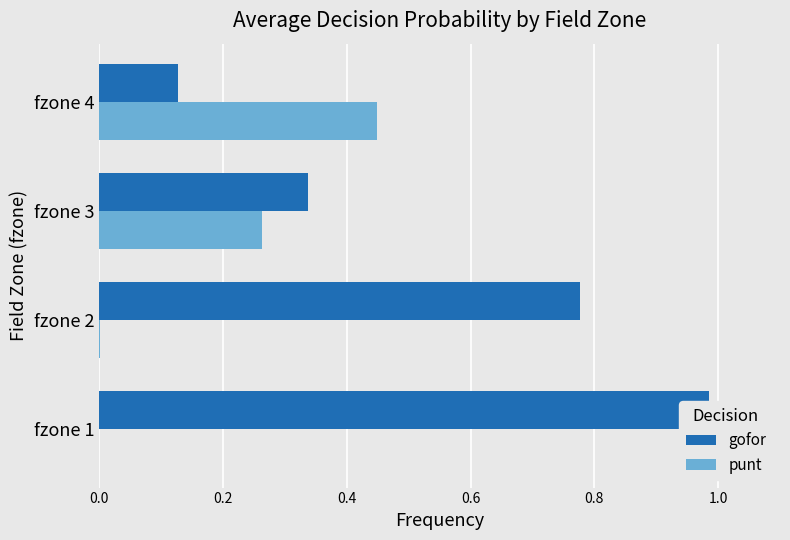

What is the total value across all series at fzone 1?

1.0